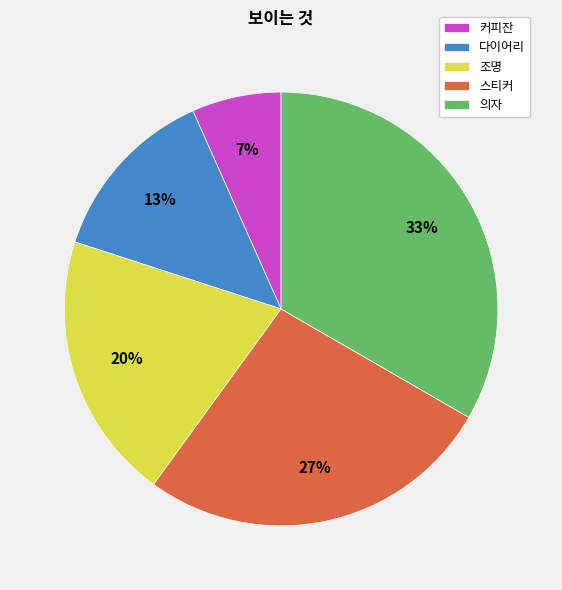

Which category has the biggest portion of the pie?

의자